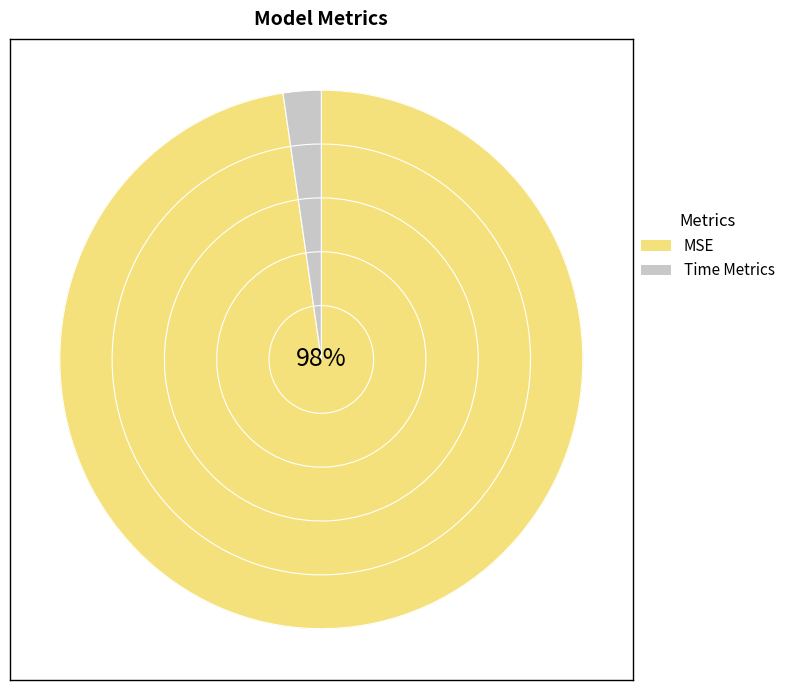

Between Inference Time and Training Time, which is larger?

Inference Time